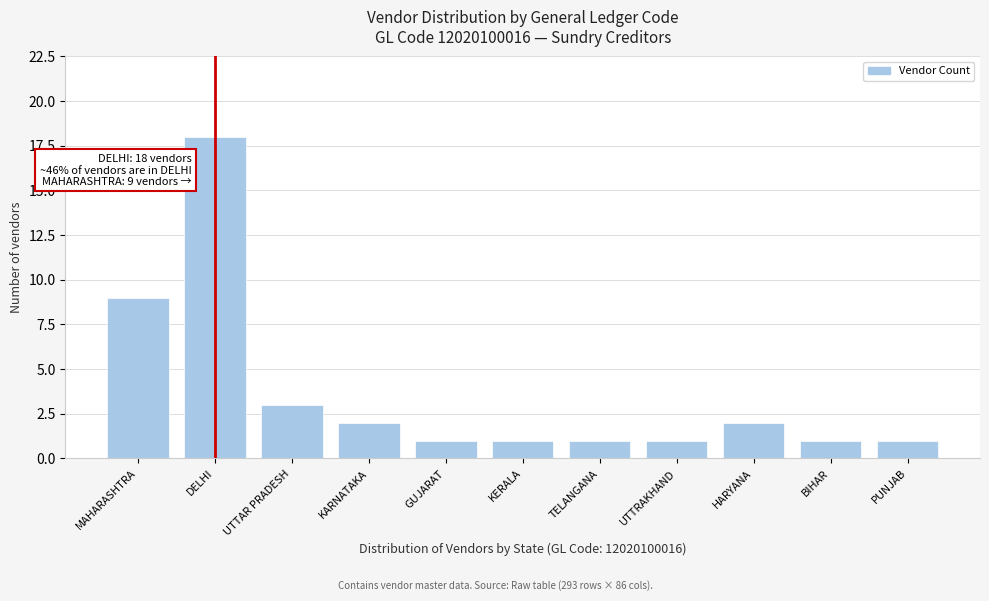

Reading left to right, extract all data points from this chart.

MAHARASHTRA=9	DELHI=18	UTTAR PRADESH=3	KARNATAKA=2	GUJARAT=1	KERALA=1	TELANGANA=1	UTTRAKHAND=1	HARYANA=2	BIHAR=1	PUNJAB=1